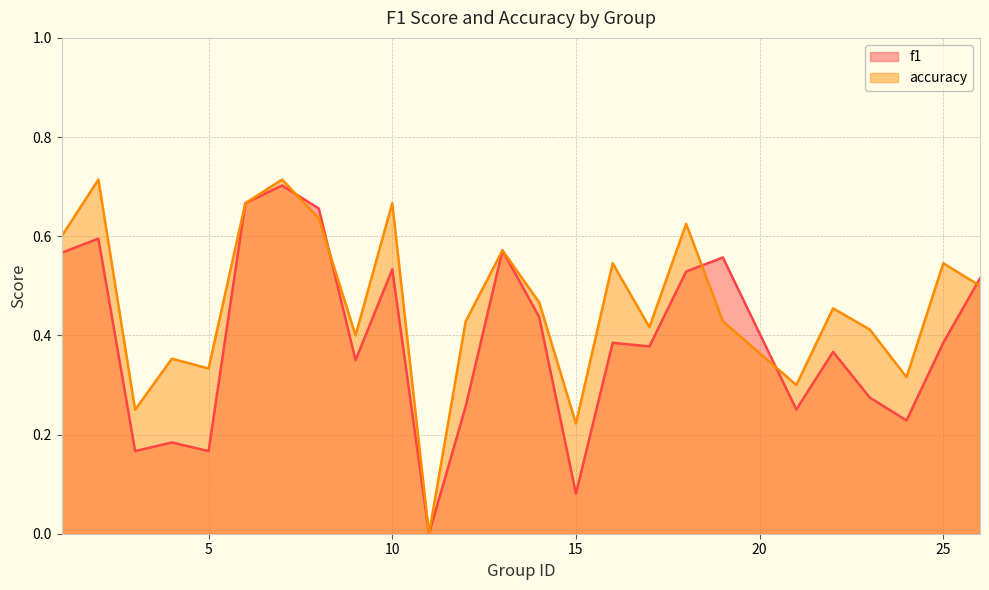

What is the value of the accuracy point at the 21st from the left?

0.5